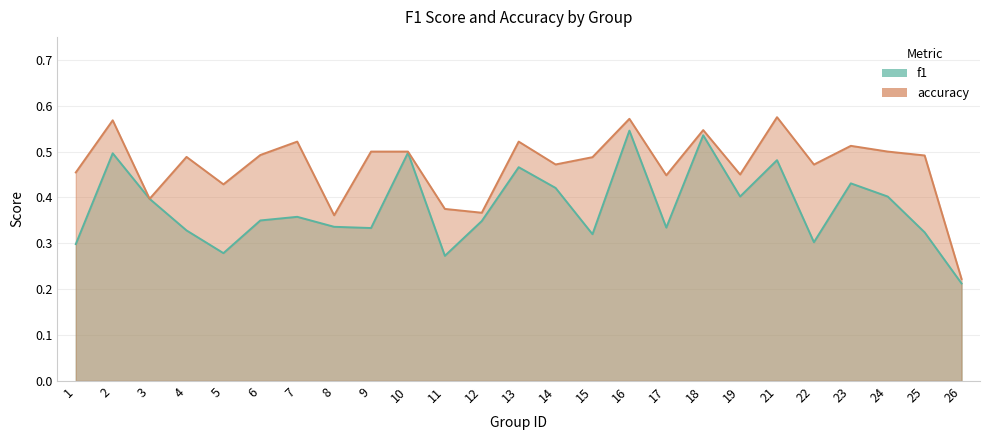

True or false: f1 and accuracy cross at least once.

False